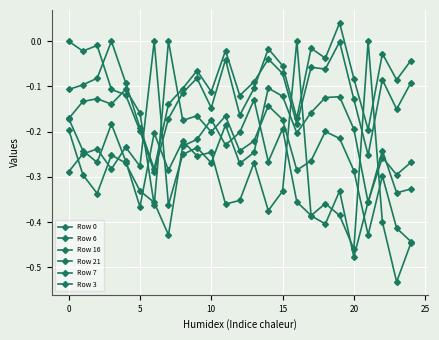

How many values in Row 7 are above zero?

1